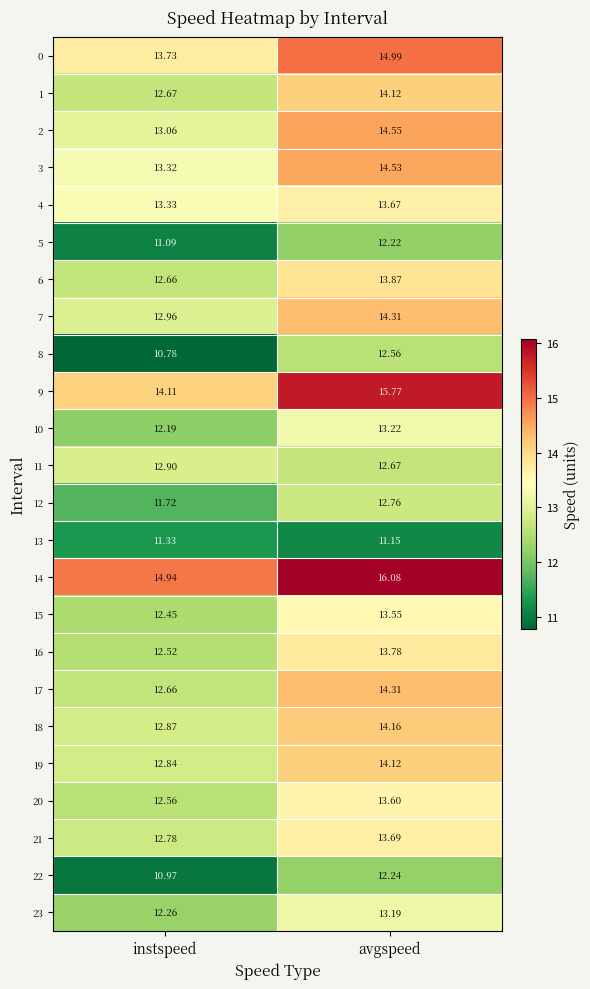

How many values in the 14 series are below 16?

1